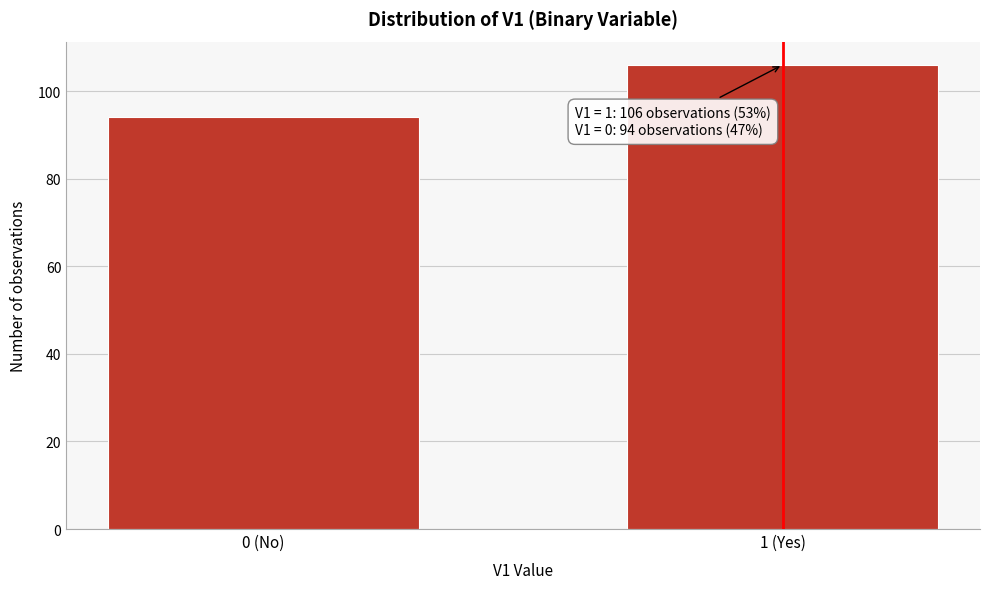

Reading left to right, list all the values displayed in this chart.

94	106